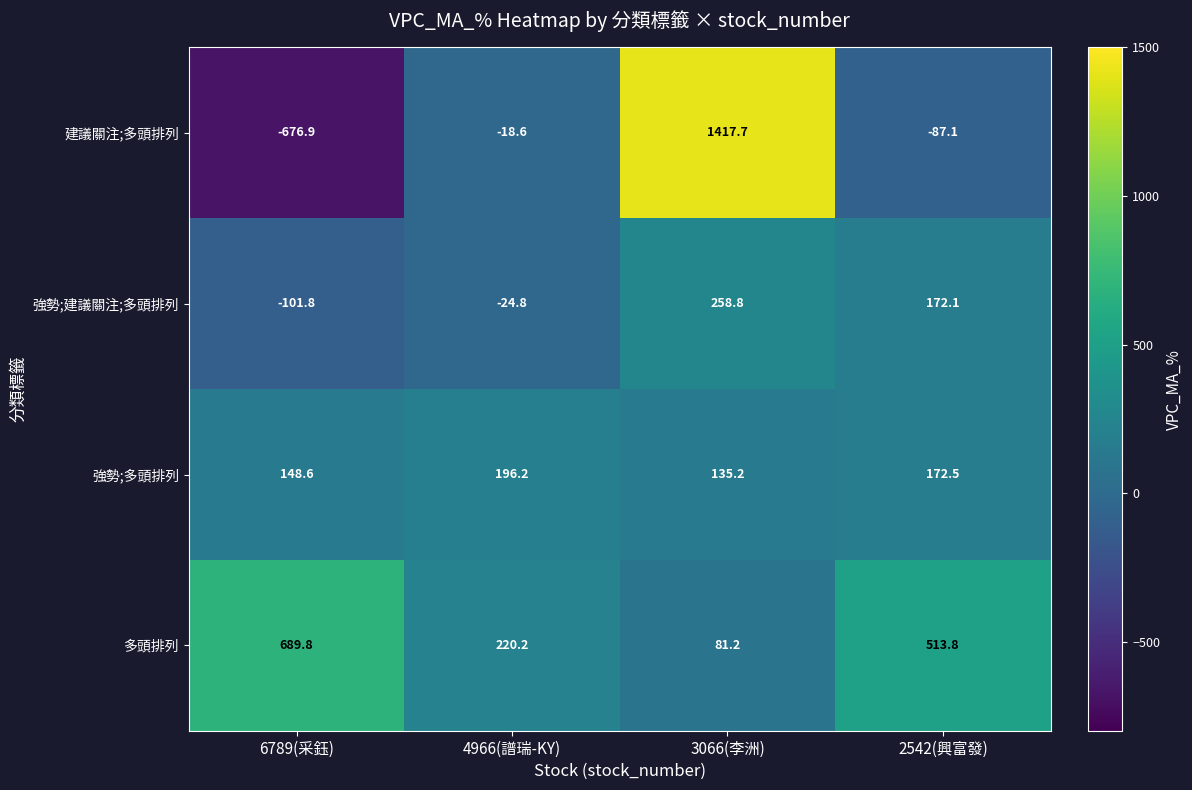

What is the minimum value shown in the chart?

-676.9